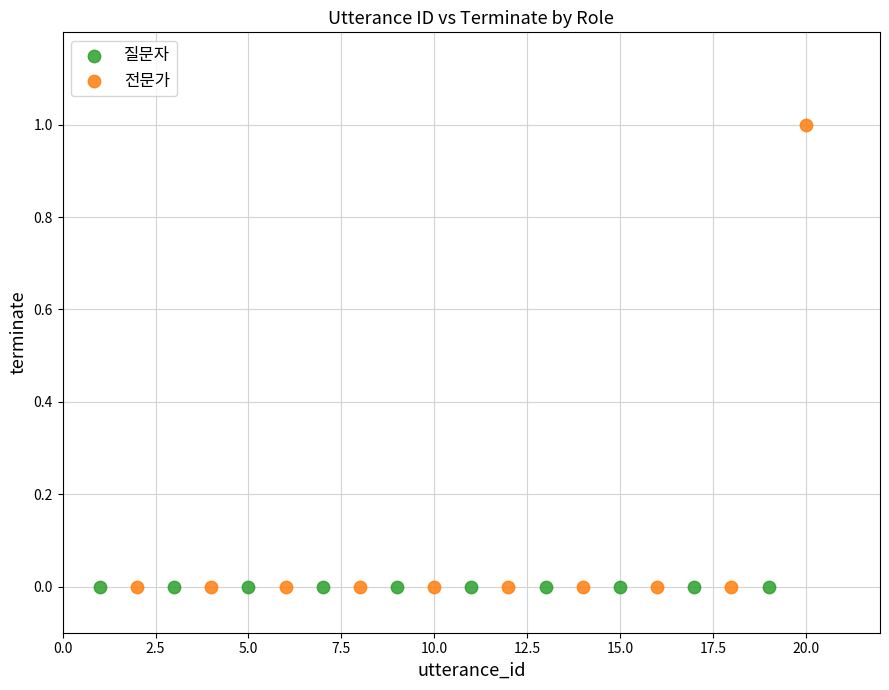

Which series contains the highest Y value?

전문가